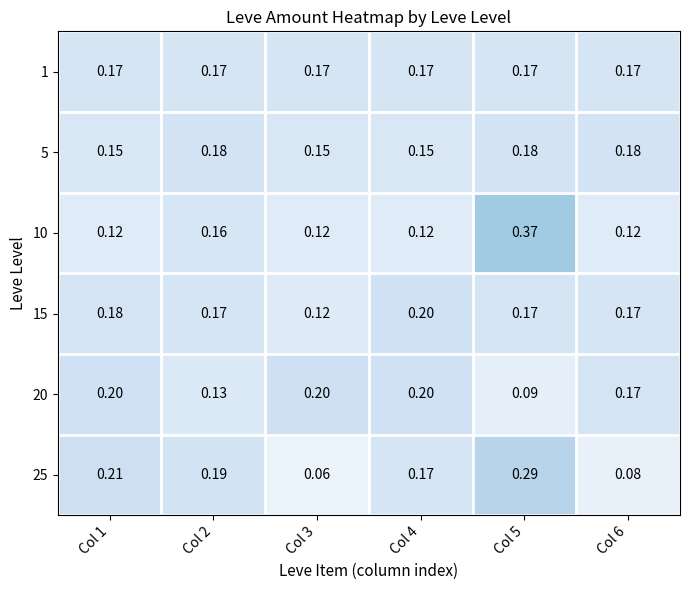

At how many categories does at least one series exceed 0?

6